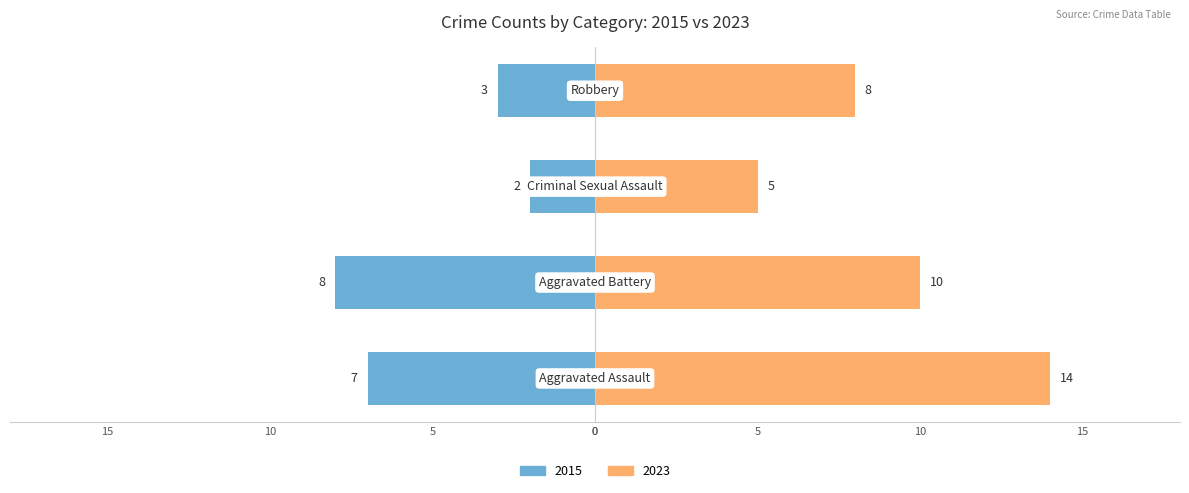

What is the difference between the Without Mortgage (left) values at Aggravated Battery and Aggravated Assault?

1